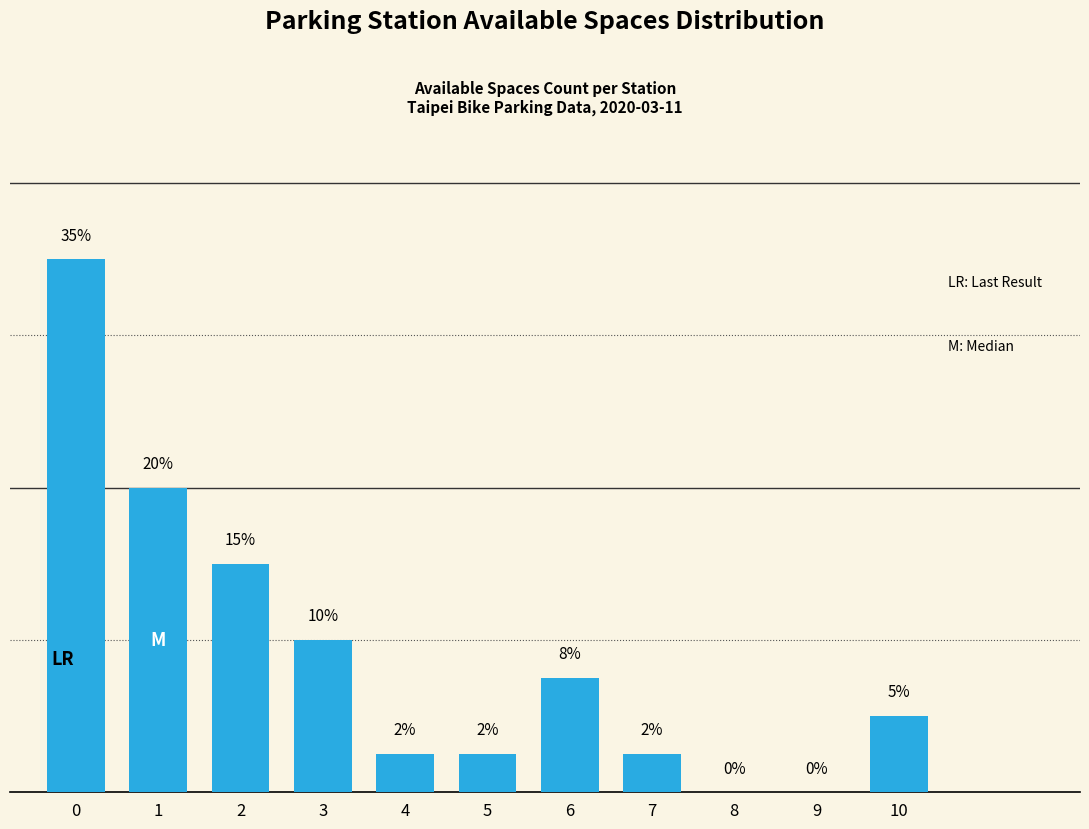

What is the change in value from 1 to 3?

-10.0